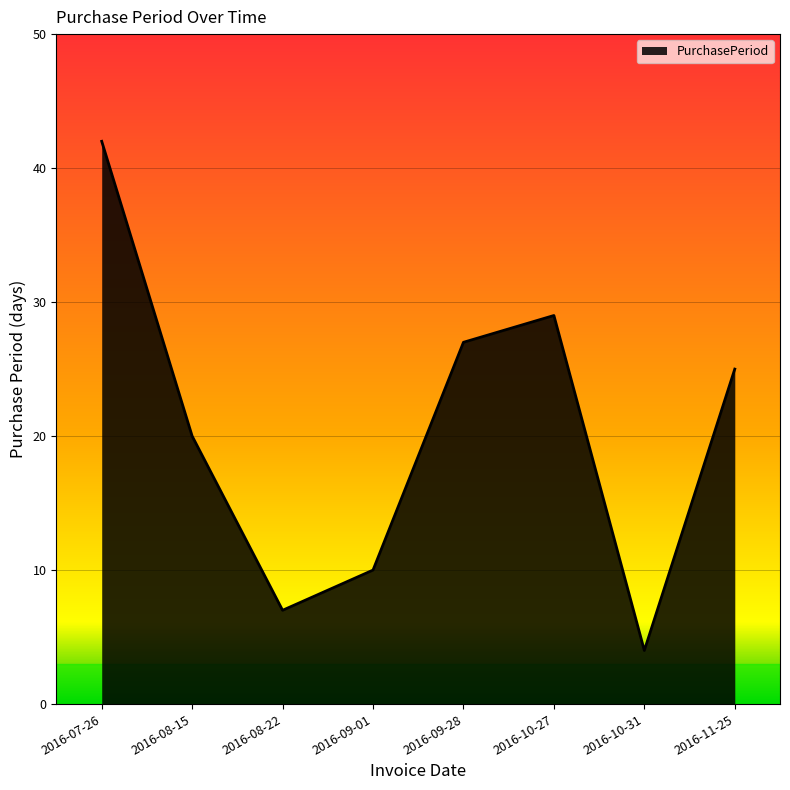

What is the difference between the second highest and second lowest values?

22